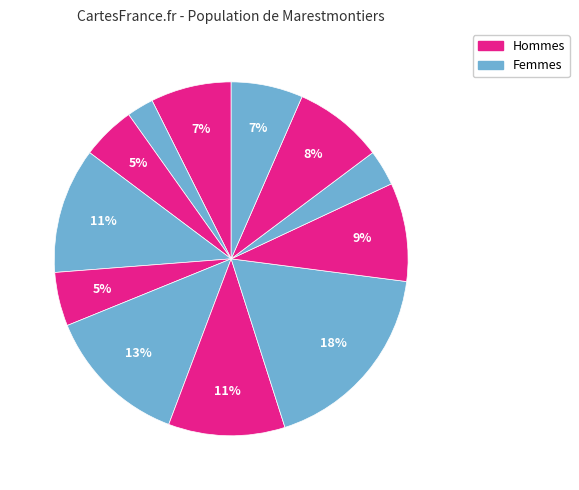

Count the number of slices in the pie.

12